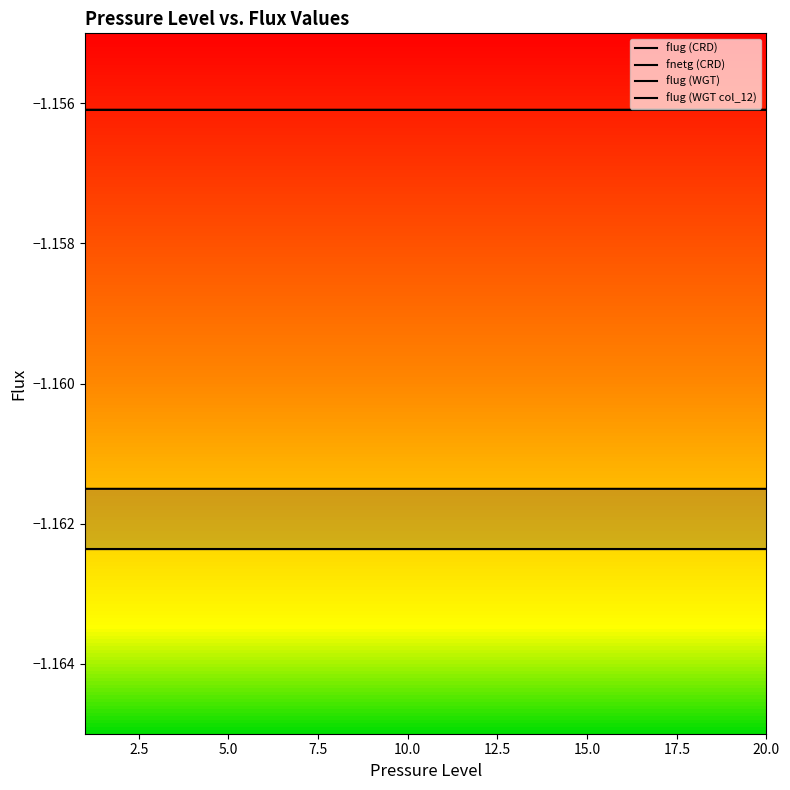

True or false: fnetg (CRD) and flug (WGT col_12) intersect in this chart.

False